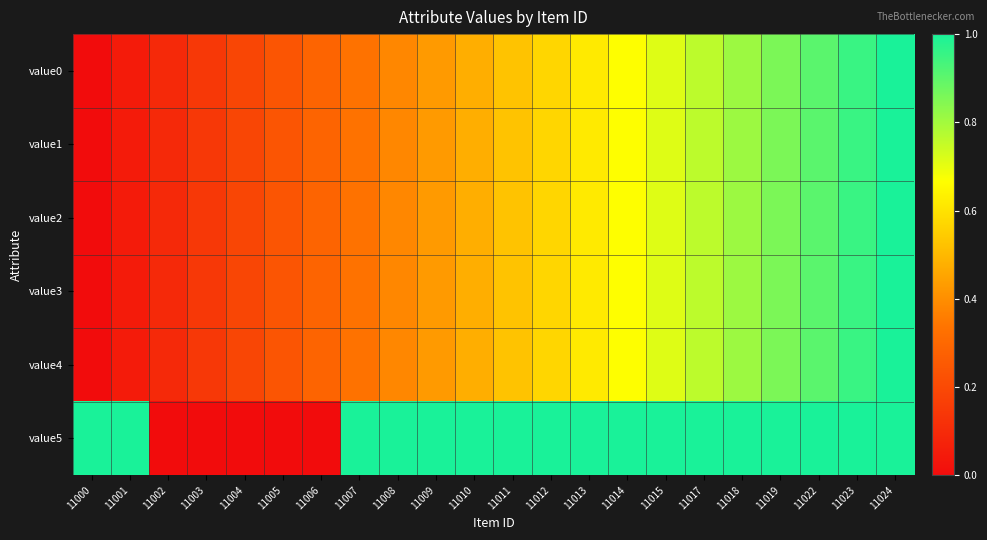

Reading left to right, transcribe all the data shown in this chart.

value0: 11000=0.0	11001=0.0	11002=0.1	11003=0.1	11004=0.2	11005=0.2	11006=0.3	11007=0.3	11008=0.4	11009=0.4	11010=0.5	11011=0.5	11012=0.6	11013=0.6	11014=0.7	11015=0.7	11017=0.8	11018=0.8	11019=0.9	11022=0.9	11023=1.0	11024=1.0
value1: 11000=0.0	11001=0.0	11002=0.1	11003=0.1	11004=0.2	11005=0.2	11006=0.3	11007=0.3	11008=0.4	11009=0.4	11010=0.5	11011=0.5	11012=0.6	11013=0.6	11014=0.7	11015=0.7	11017=0.8	11018=0.8	11019=0.9	11022=0.9	11023=1.0	11024=1.0
value2: 11000=0.0	11001=0.0	11002=0.1	11003=0.1	11004=0.2	11005=0.2	11006=0.3	11007=0.3	11008=0.4	11009=0.4	11010=0.5	11011=0.5	11012=0.6	11013=0.6	11014=0.7	11015=0.7	11017=0.8	11018=0.8	11019=0.9	11022=0.9	11023=1.0	11024=1.0
value3: 11000=0.0	11001=0.0	11002=0.1	11003=0.1	11004=0.2	11005=0.2	11006=0.3	11007=0.3	11008=0.4	11009=0.4	11010=0.5	11011=0.5	11012=0.6	11013=0.6	11014=0.7	11015=0.7	11017=0.8	11018=0.8	11019=0.9	11022=0.9	11023=1.0	11024=1.0
value4: 11000=0.0	11001=0.0	11002=0.1	11003=0.1	11004=0.2	11005=0.2	11006=0.3	11007=0.3	11008=0.4	11009=0.4	11010=0.5	11011=0.5	11012=0.6	11013=0.6	11014=0.7	11015=0.7	11017=0.8	11018=0.8	11019=0.9	11022=0.9	11023=1.0	11024=1.0
value5: 11000=1.0	11001=1.0	11002=0.0	11003=0.0	11004=0.0	11005=0.0	11006=0.0	11007=1.0	11008=1.0	11009=1.0	11010=1.0	11011=1.0	11012=1.0	11013=1.0	11014=1.0	11015=1.0	11017=1.0	11018=1.0	11019=1.0	11022=1.0	11023=1.0	11024=1.0